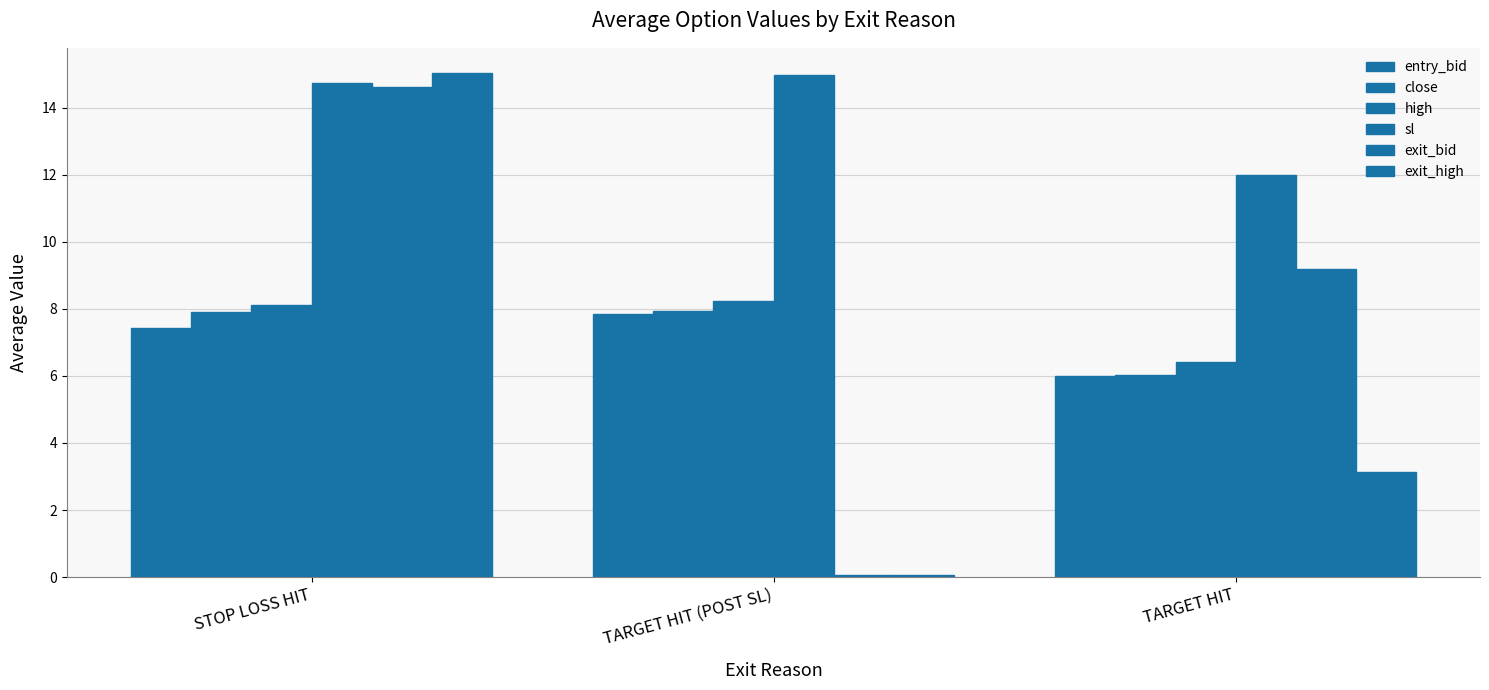

Reading left to right, transcribe all the data shown in this chart.

entry_bid: STOP LOSS HIT=7.4	TARGET HIT (POST SL)=7.8	TARGET HIT=6.0
close: STOP LOSS HIT=7.9	TARGET HIT (POST SL)=7.9	TARGET HIT=6.0
high: STOP LOSS HIT=8.1	TARGET HIT (POST SL)=8.2	TARGET HIT=6.4
sl: STOP LOSS HIT=14.7	TARGET HIT (POST SL)=15.0	TARGET HIT=12.0
exit_bid: STOP LOSS HIT=14.6	TARGET HIT (POST SL)=0.1	TARGET HIT=9.2
exit_high: STOP LOSS HIT=15.0	TARGET HIT (POST SL)=0.1	TARGET HIT=3.1